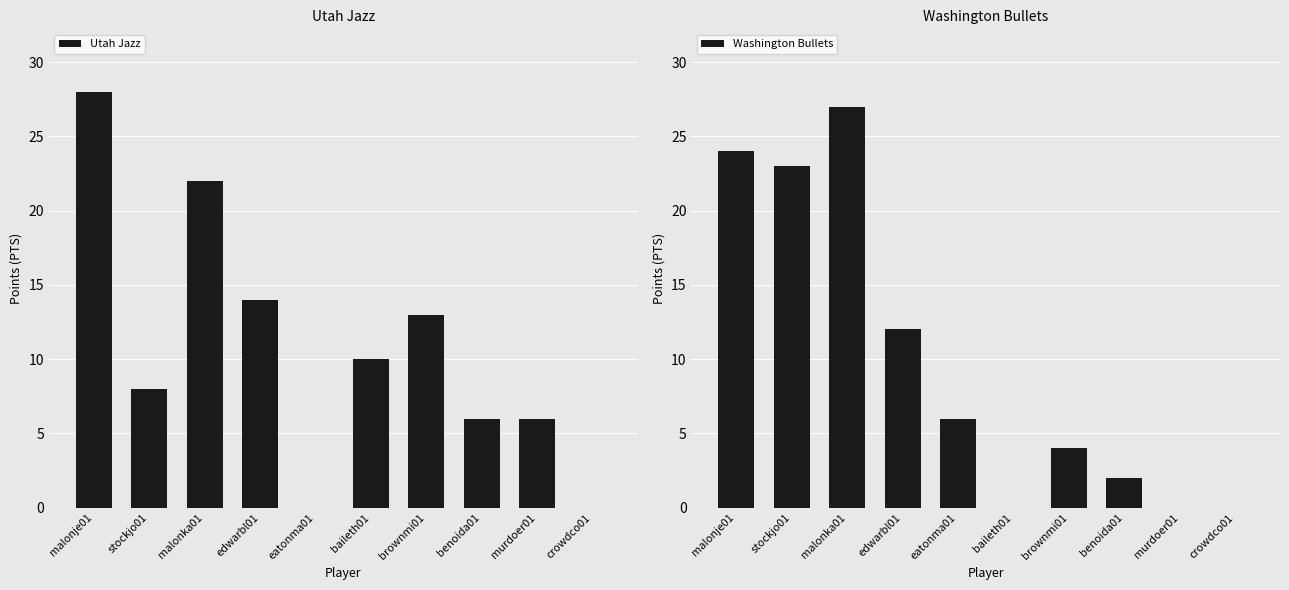

Reading left to right, list all the values displayed in this chart.

Utah Jazz: 28	8	22	14	0	10	13	6	6	0
Washington Bullets: 24	23	27	12	6	0	4	2	0	0